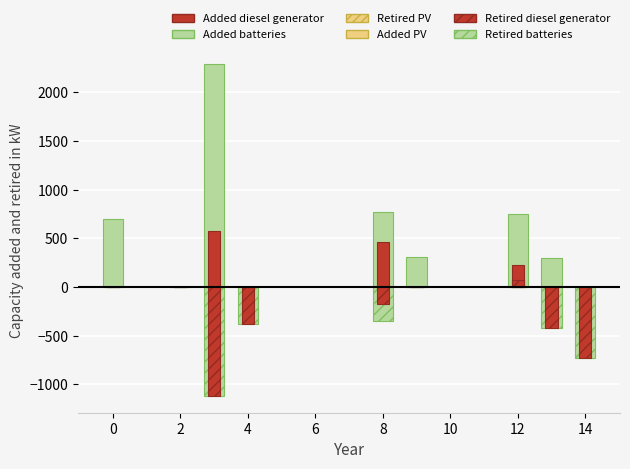

At 4, list the series in order from smallest to largest.

Retired batteries, Retired diesel generator, Added diesel generator, Added batteries